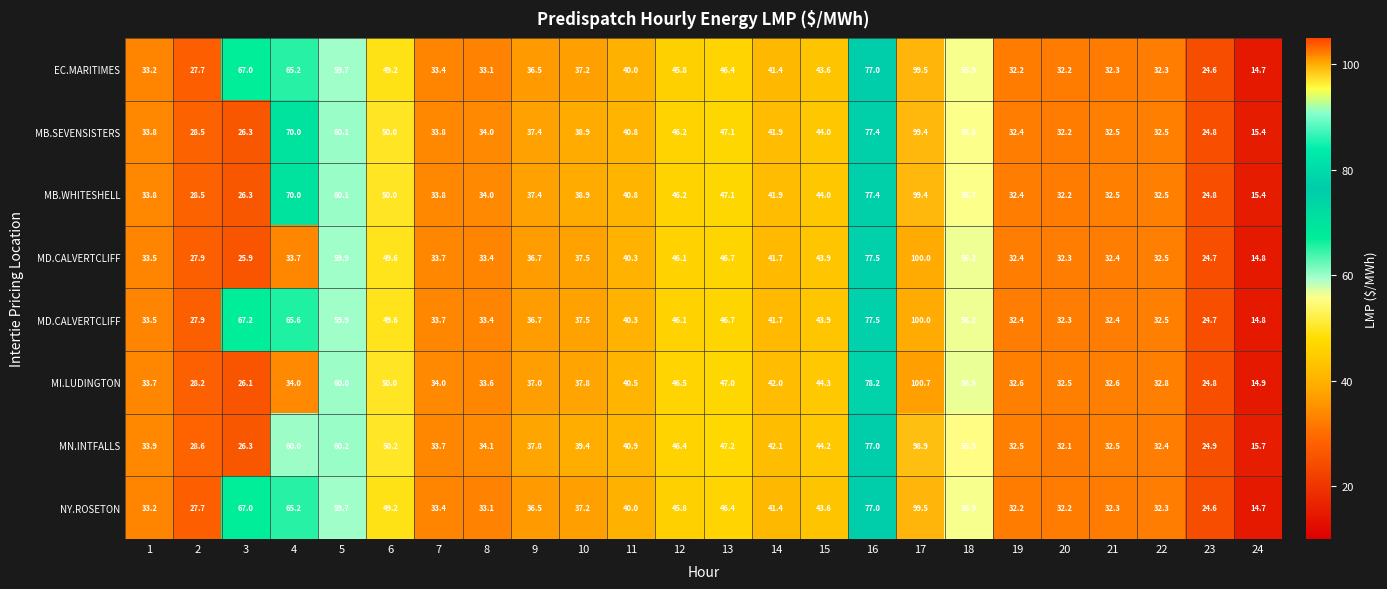

What is the total value across all series at 20?

257.9